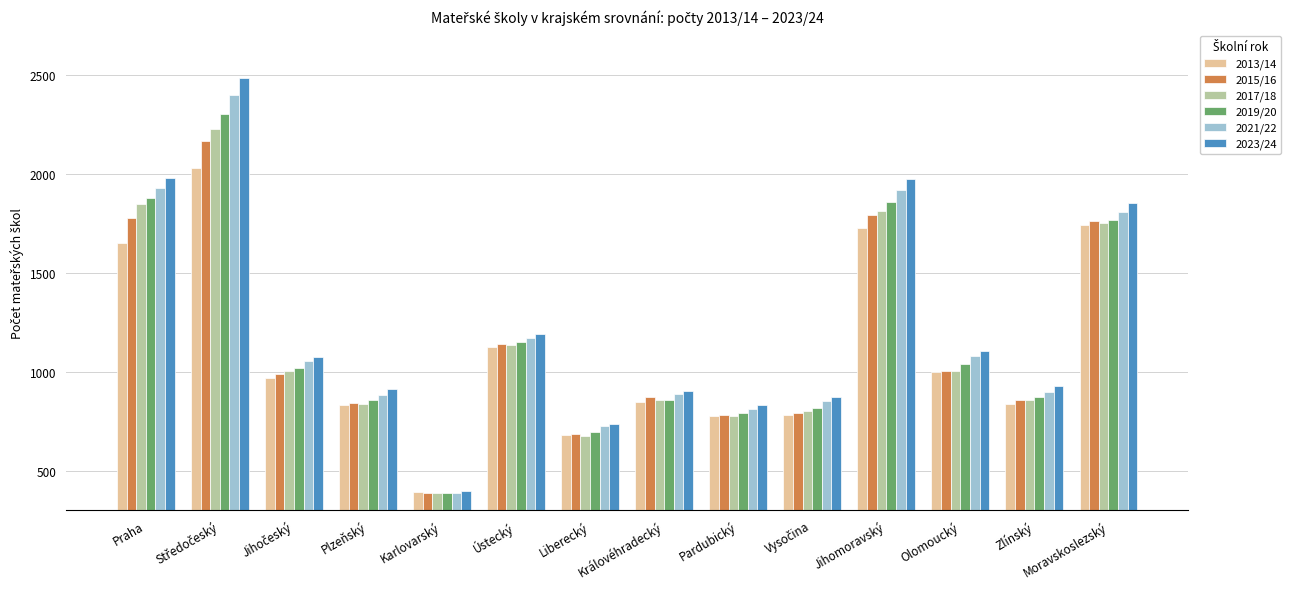

What is the maximum value shown in the chart?

2487